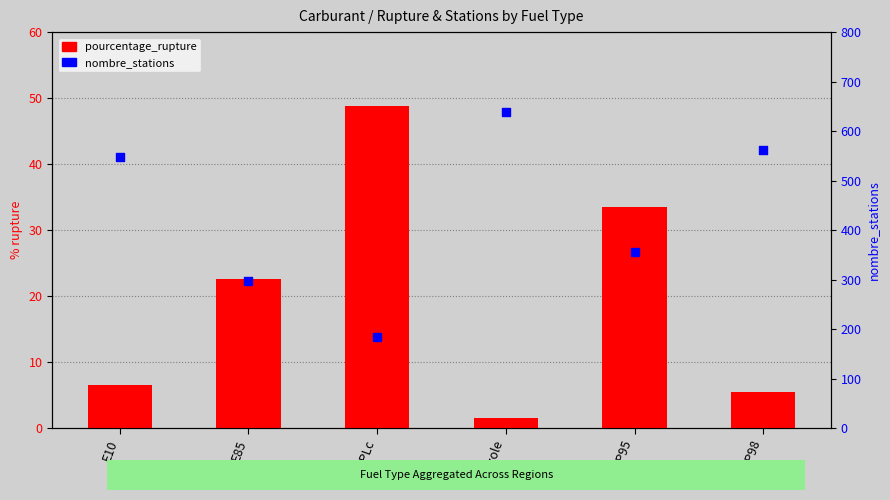

At which category is the sum across all series the highest?

Gazole